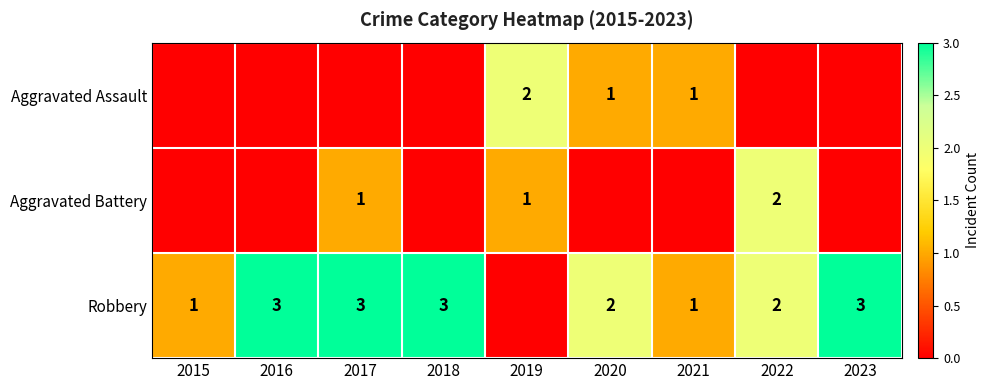

Between 2015 and 2022, which is larger?

2015